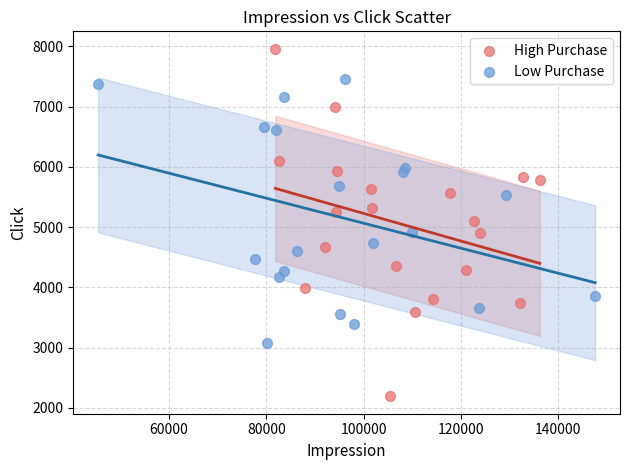

Which series contains the highest Y value?

High Purchase